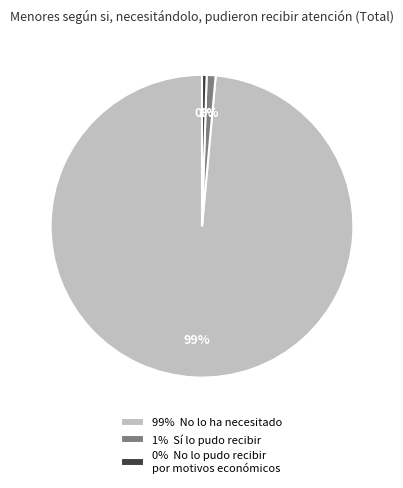

Does any single category account for the majority?

Yes